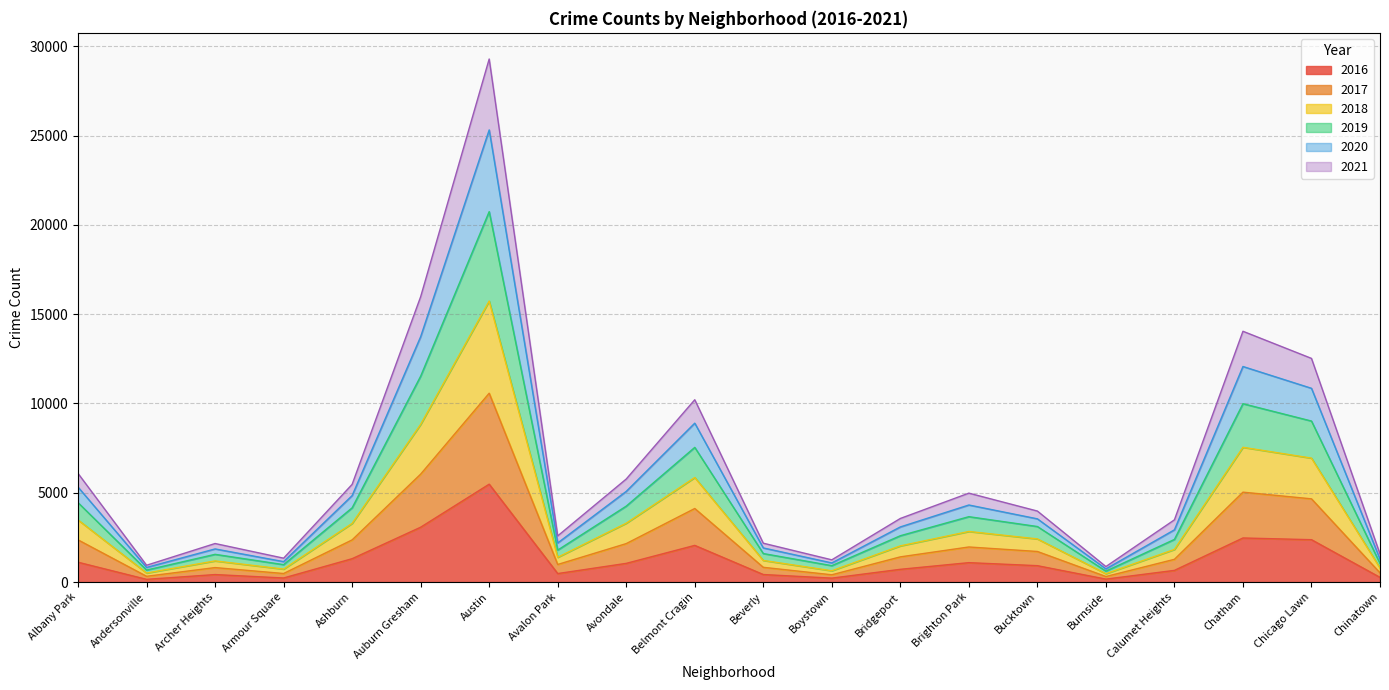

What position from the left is Chinatown?

20